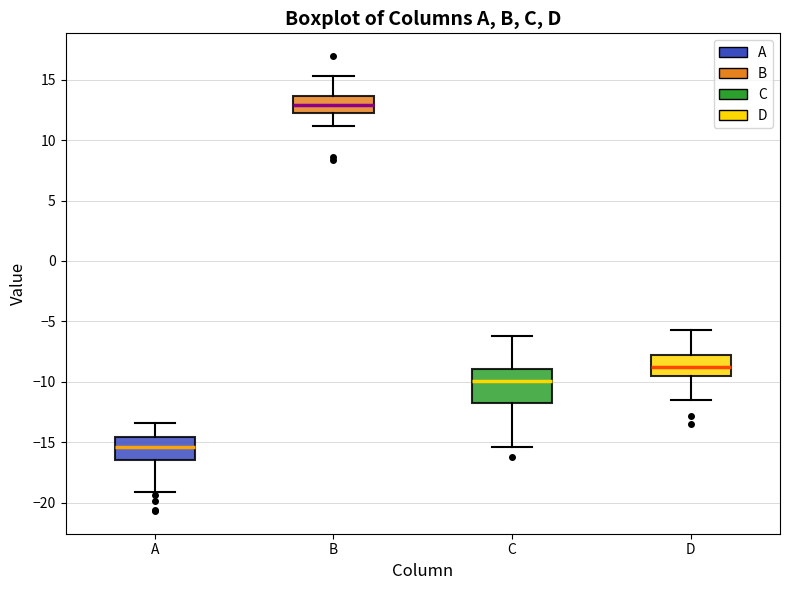

Reading left to right, read every box against the y-axis: the position of its median line, the range the box covers, and the ends of its whiskers. The values are not printed on the chart, so give them approximately, as read against the axis.

A: median -15.5, box -16.5 to -14.5, whiskers -19.0 to -13.5
B: median 13.0, box 12.5 to 13.5, whiskers 11.0 to 15.5
C: median -10.0, box -12.0 to -9.0, whiskers -15.5 to -6.0
D: median -9.0, box -9.5 to -8.0, whiskers -11.5 to -5.5